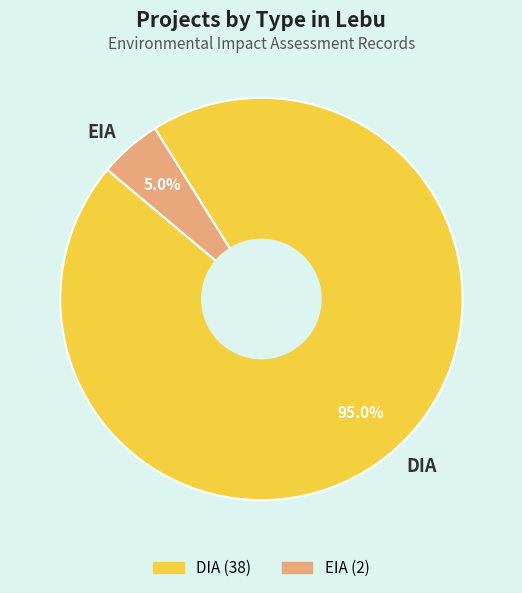

Which slice is the smallest?

EIA